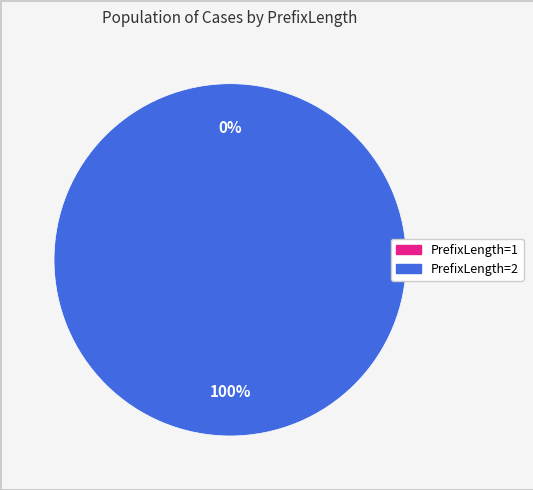

Is there any slice that represents more than half of the pie?

Yes